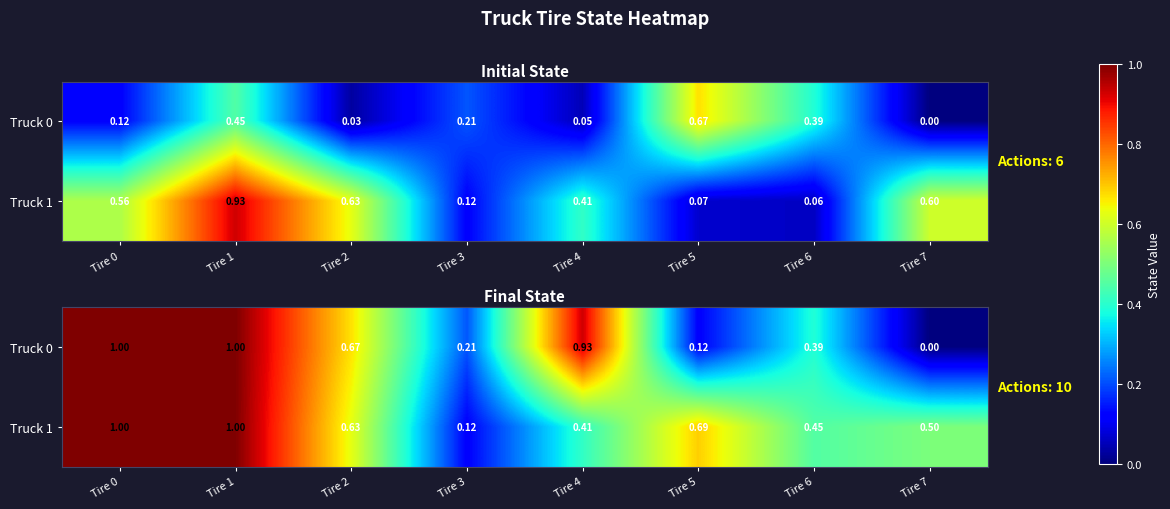

At which category is the sum across all series the highest?

Tire 0